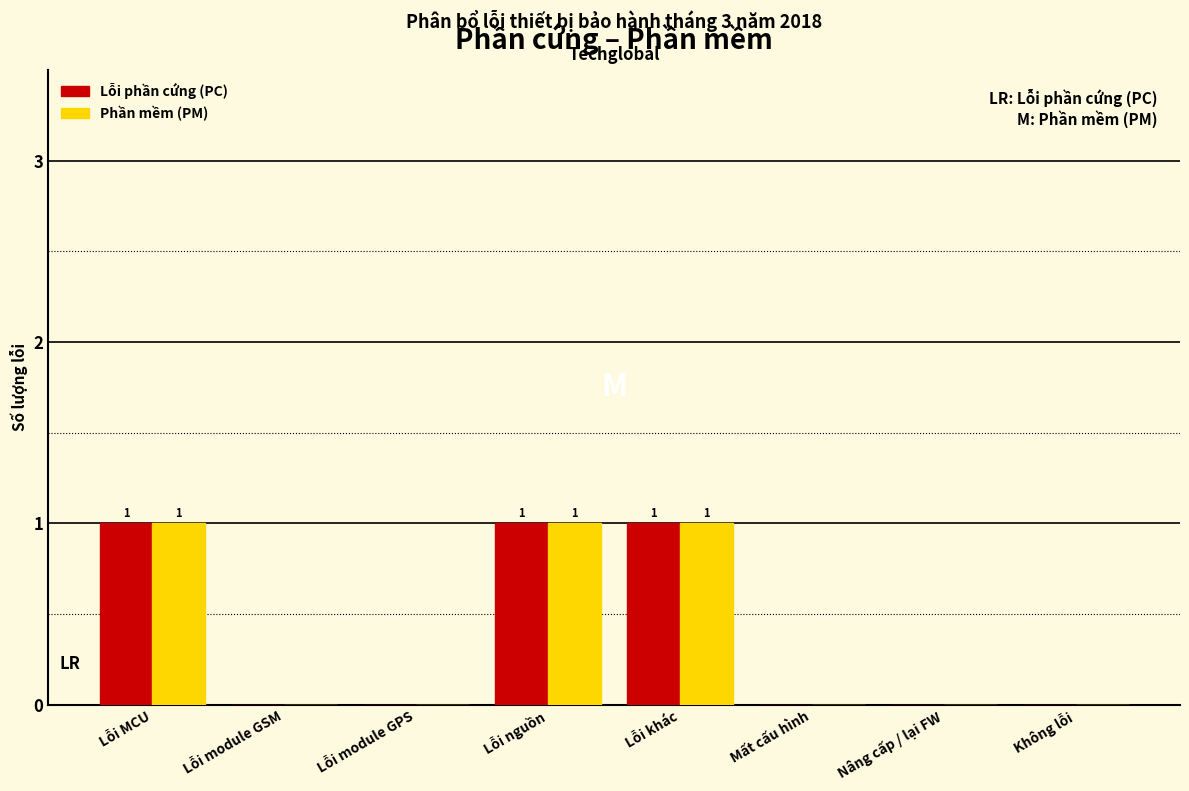

Reading left to right, what are all the values shown in this chart?

Lỗi phần cứng (PC): Lỗi MCU=1	Lỗi module GSM=0	Lỗi module GPS=0	Lỗi nguồn=1	Lỗi khác=1	Mất cấu hình=0	Nâng cấp / lại FW=0	Không lỗi=0
Phần mềm (PM): Lỗi MCU=1	Lỗi module GSM=0	Lỗi module GPS=0	Lỗi nguồn=1	Lỗi khác=1	Mất cấu hình=0	Nâng cấp / lại FW=0	Không lỗi=0